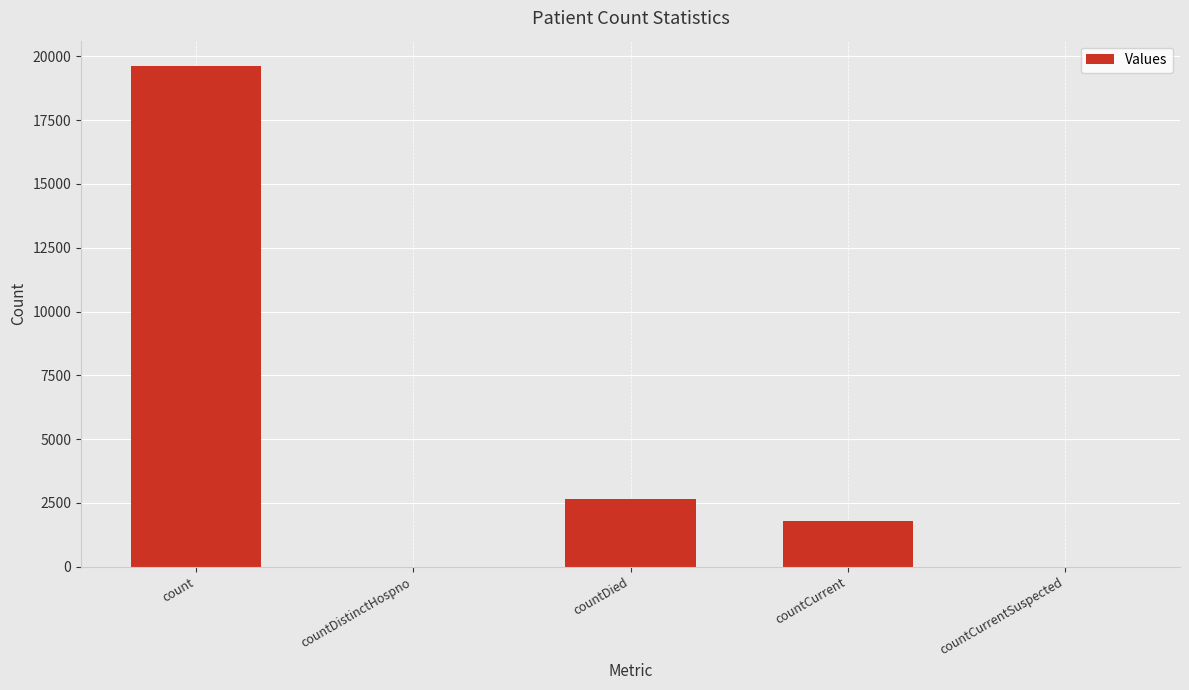

Count the number of data series in this chart.

1